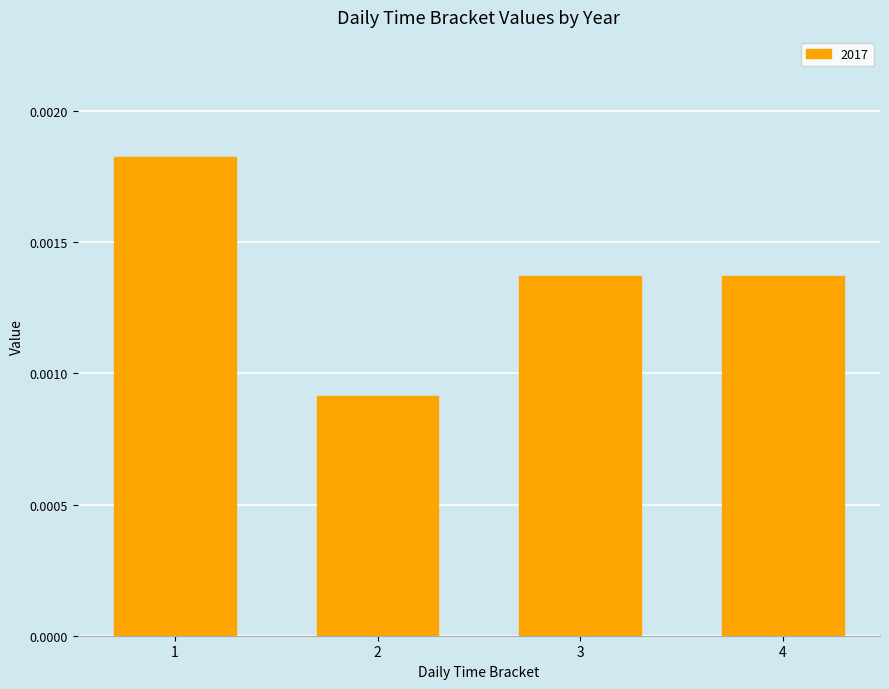

Count the values in the range 0 to 1.

4